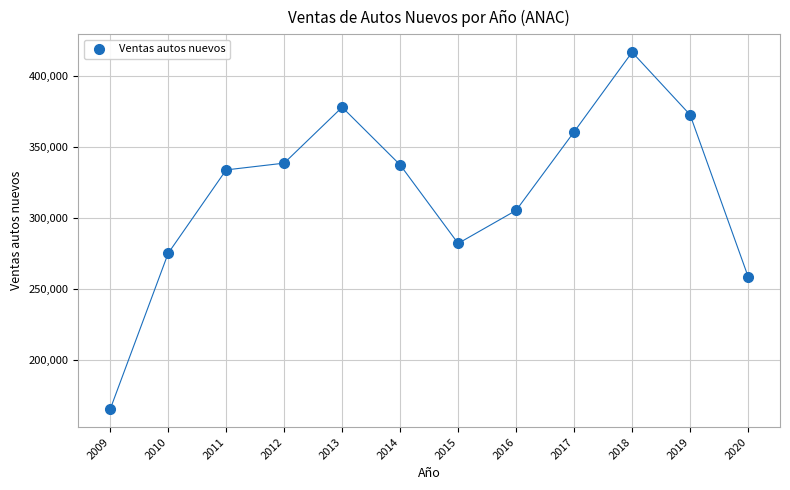

What is the range of Y values (max minus min)?

251735